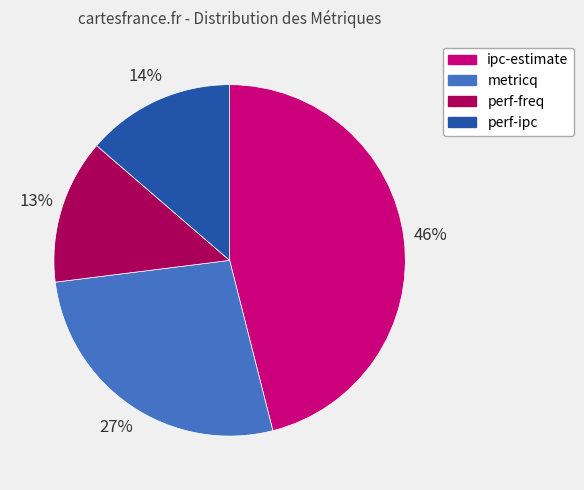

Count the number of slices in the pie.

4